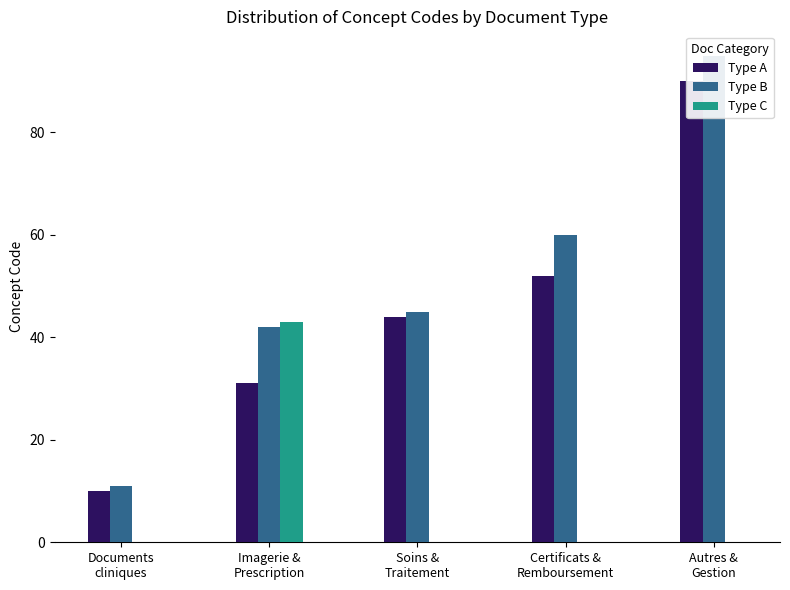

What is the minimum value for Type B?

11